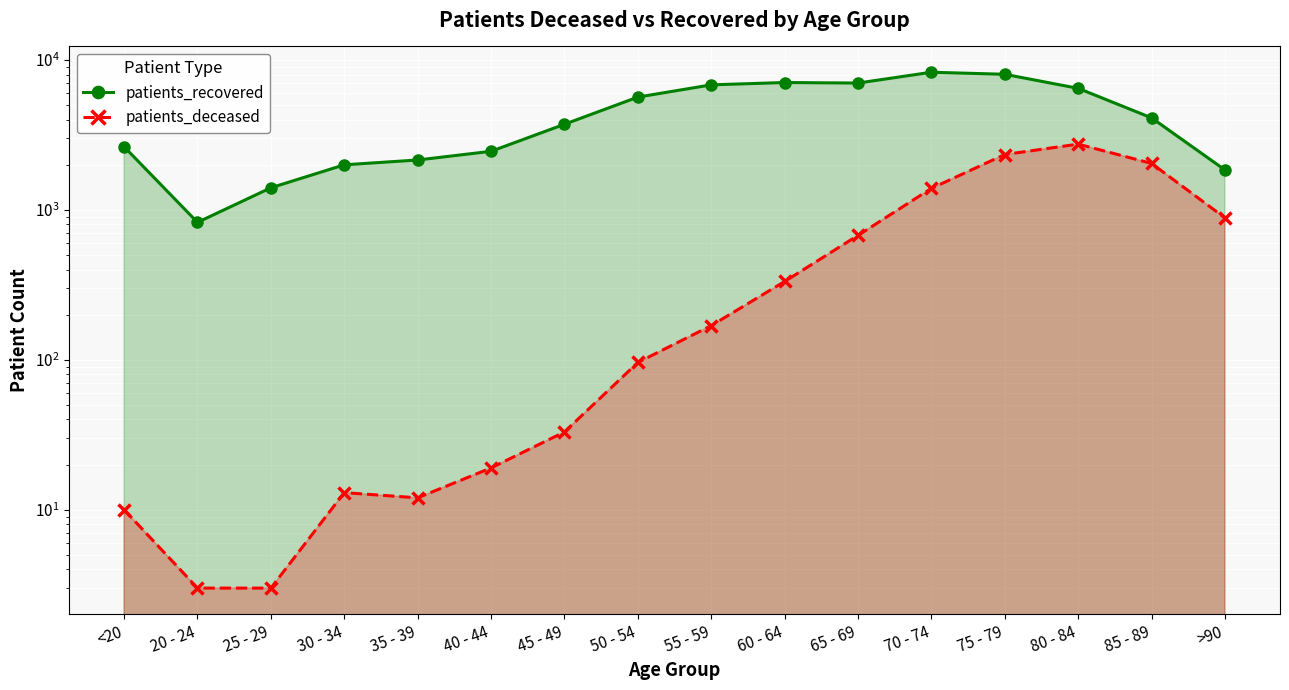

Between 40 - 44 and >90, which series saw the biggest shift?

patients_deceased